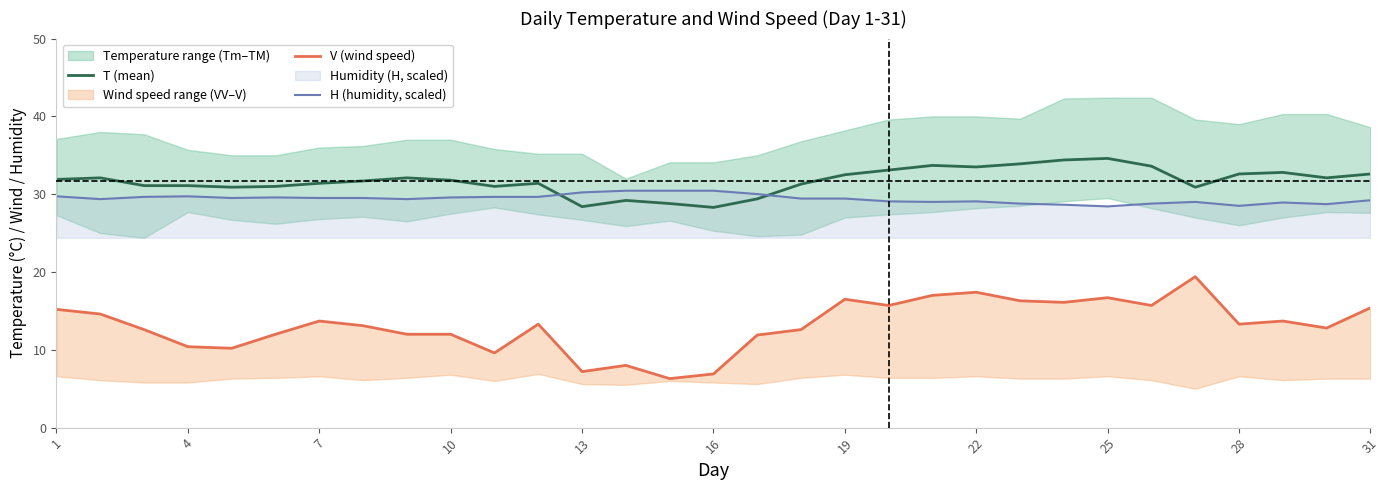

After their last crossing, which series has the higher values: T (mean) or H (humidity, scaled)?

T (mean)